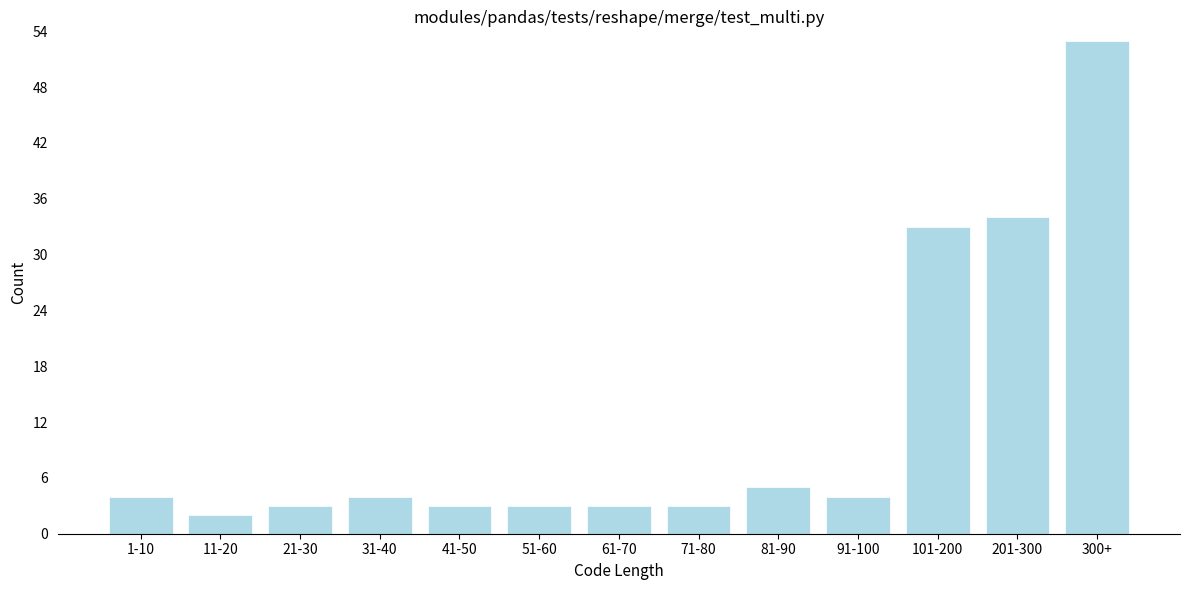

Reading left to right, what are all the values shown in this chart?

1-10=4	11-20=2	21-30=3	31-40=4	41-50=3	51-60=3	61-70=3	71-80=3	81-90=5	91-100=4	101-200=33	201-300=34	300+=53